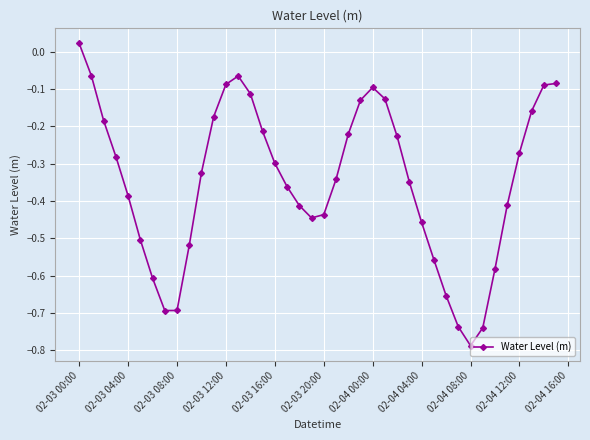

True or false: there are more than 1 points higher than both neighbors.

True